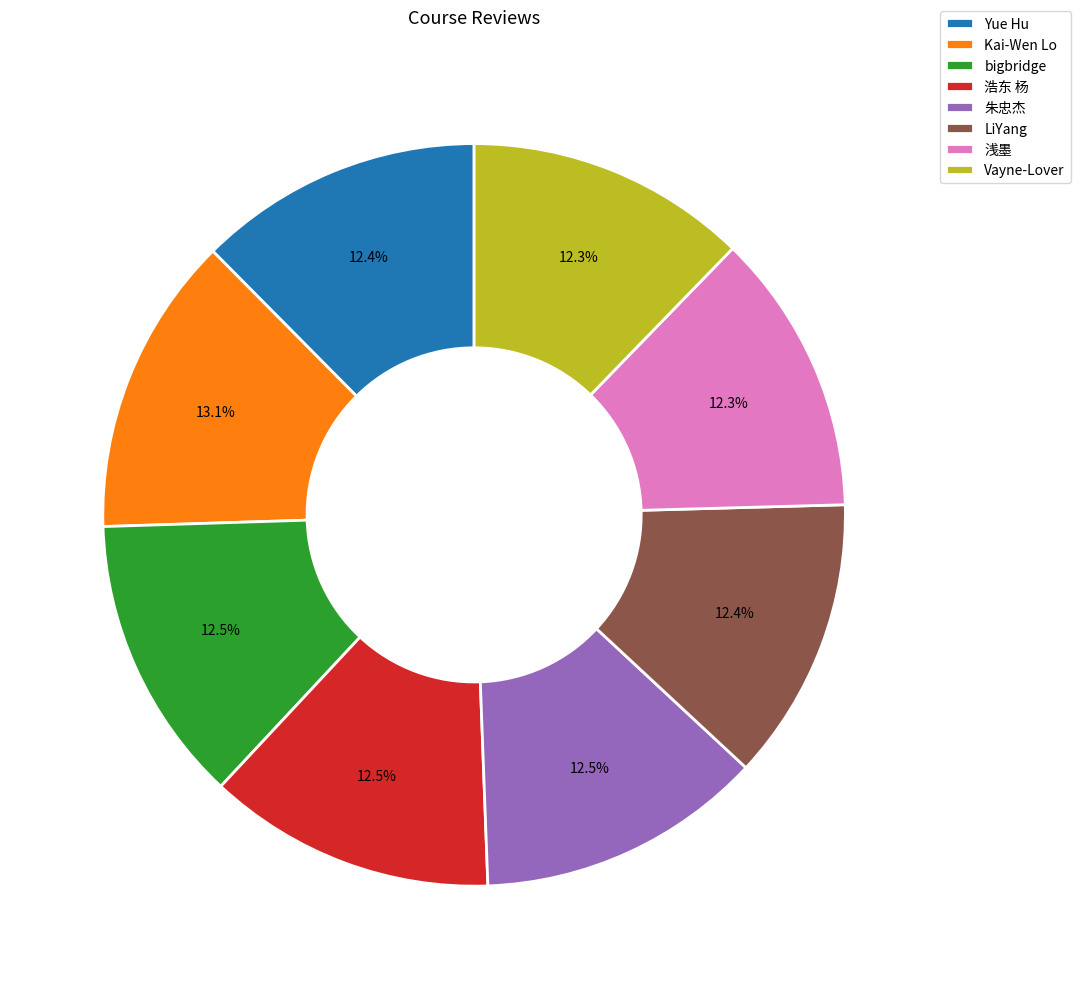

Which slice is the largest?

Kai-Wen Lo